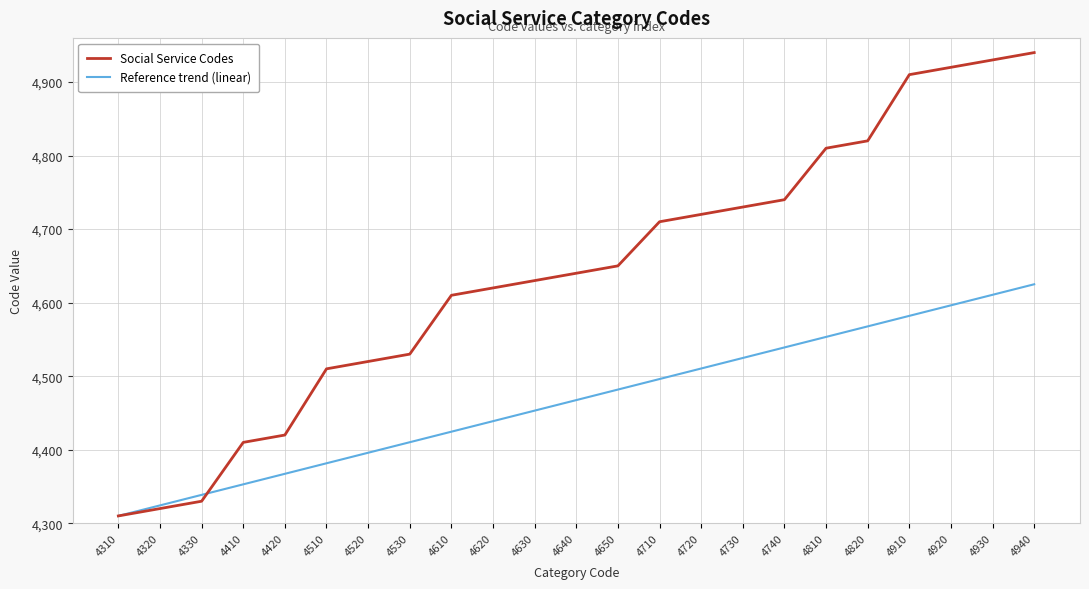

What is the average value of the Reference trend (linear) series?

4467.5